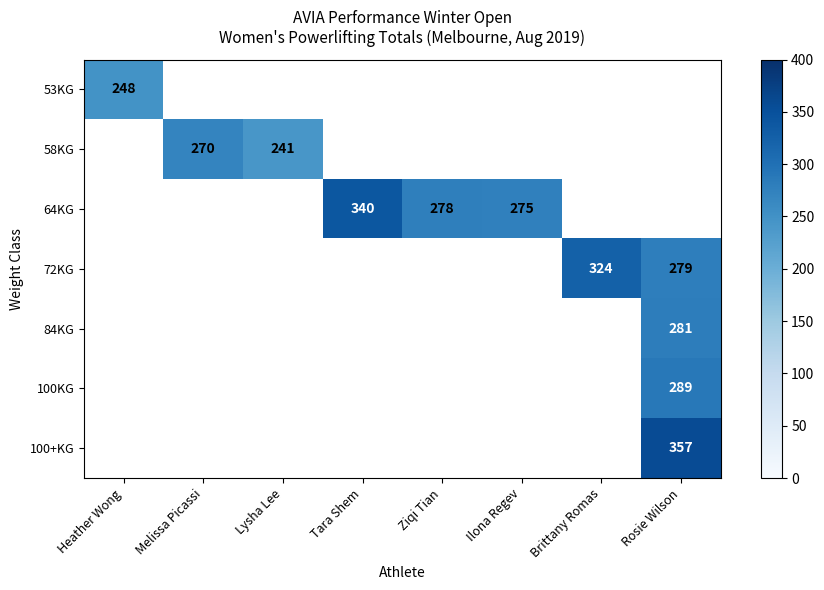

True or false: 84KG has a value of 423 at Rosie Wilson.

False